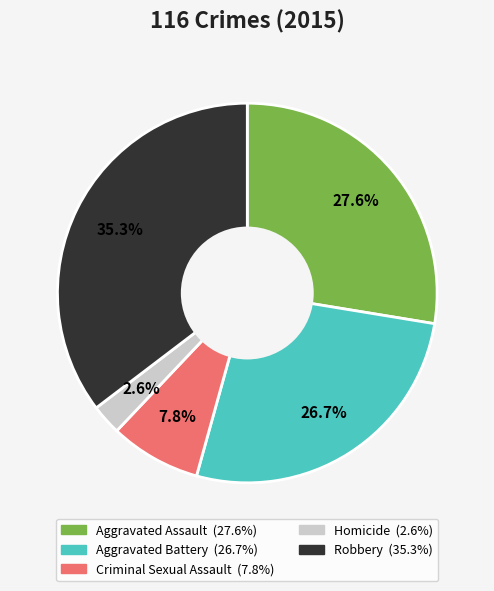

What is the largest slice in the pie chart?

Robbery